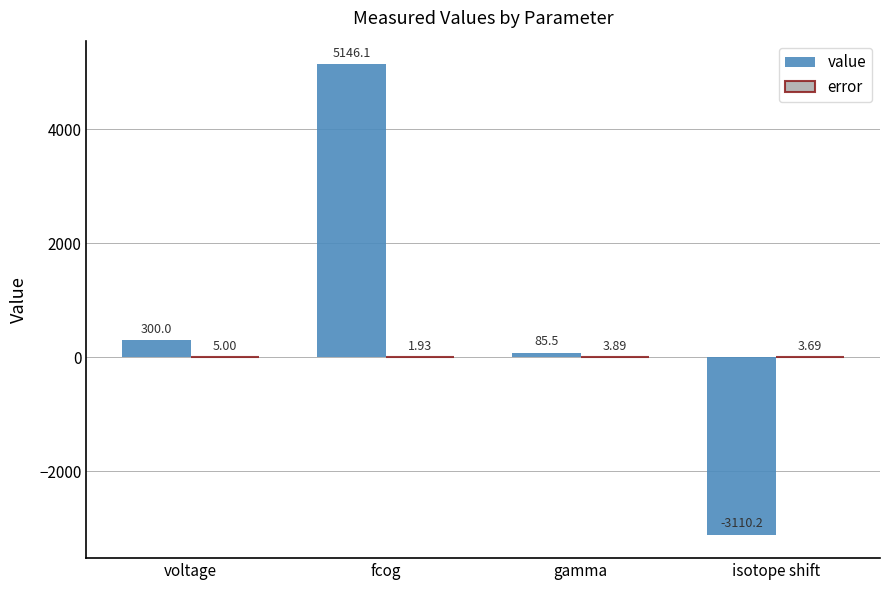

At which category does the chart reach its peak across all series?

fcog